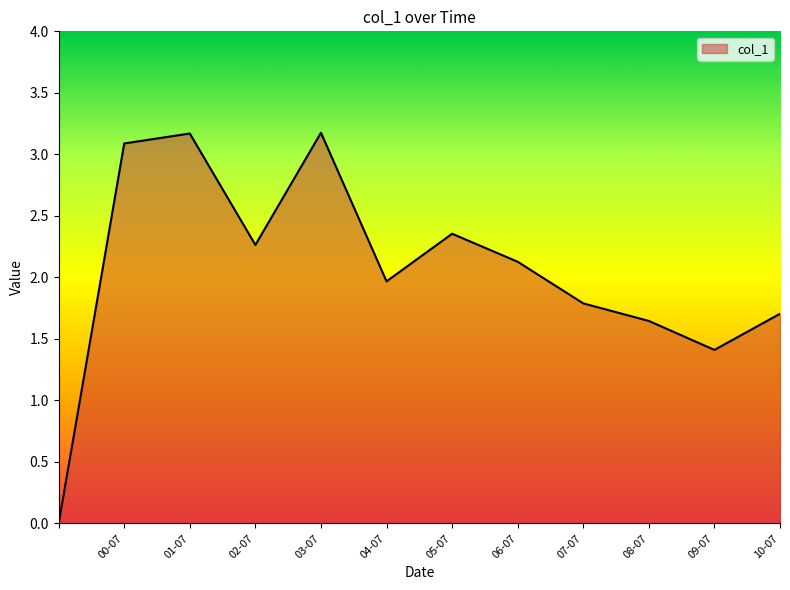

What is the greatest value displayed?

3.2